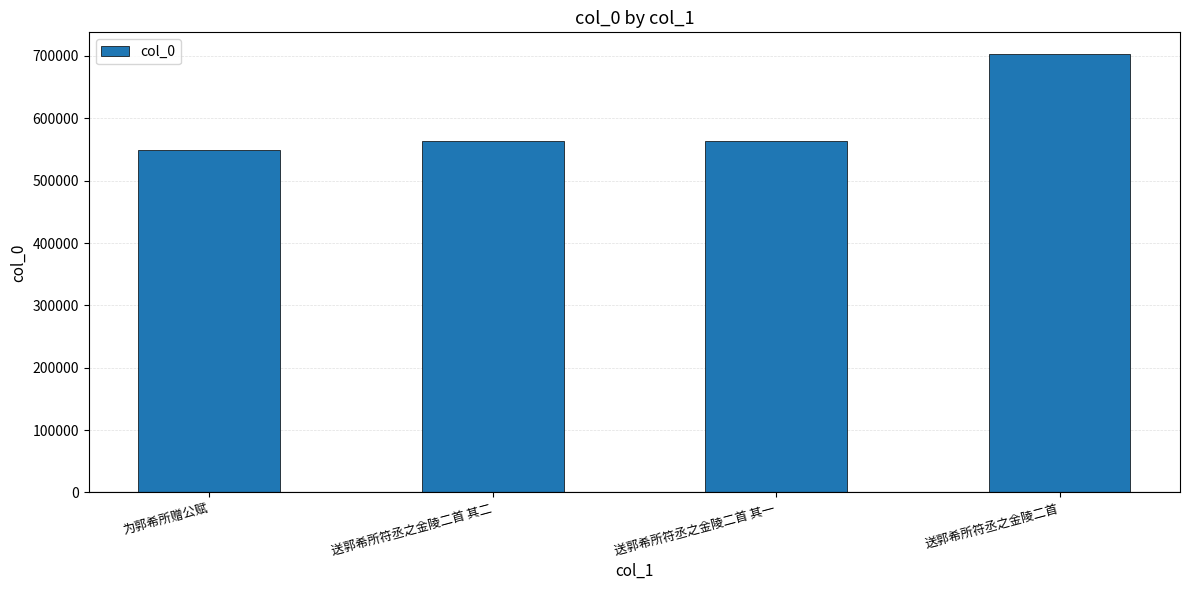

What is the difference between the values at 送郭希所符丞之金陵二首 and 送郭希所符丞之金陵二首 其一?

139921